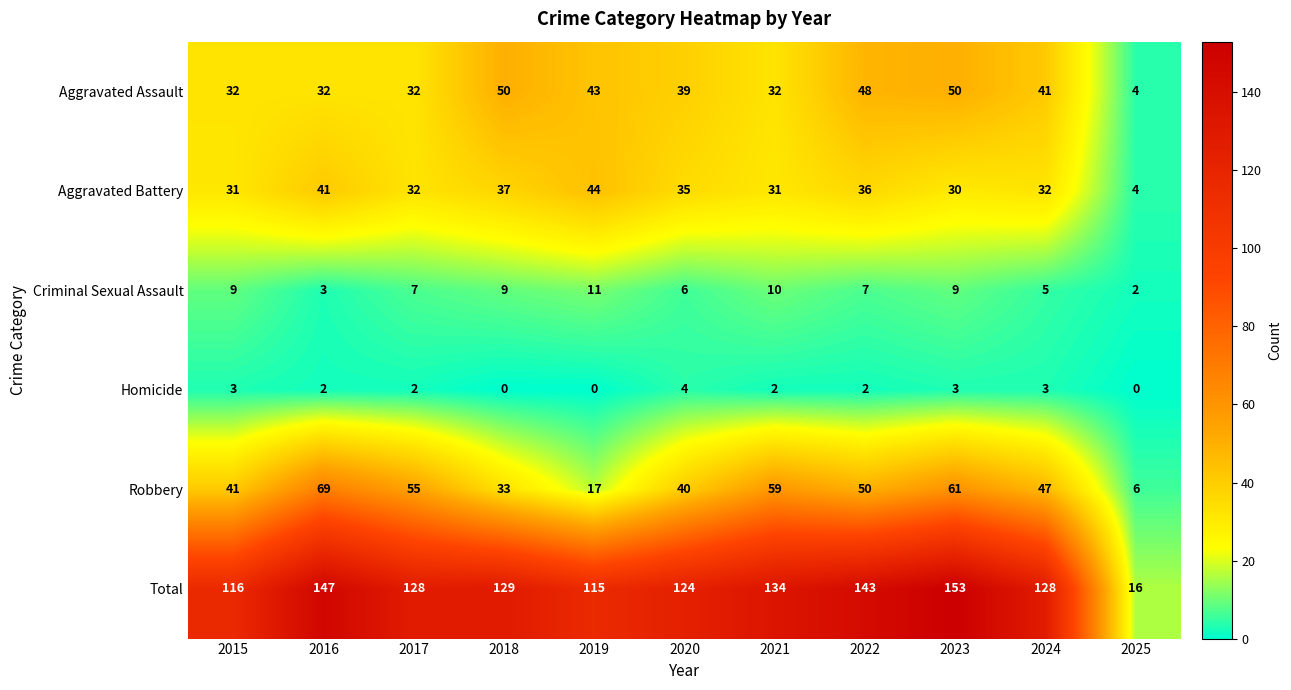

What is the highest value of the Robbery series?

69